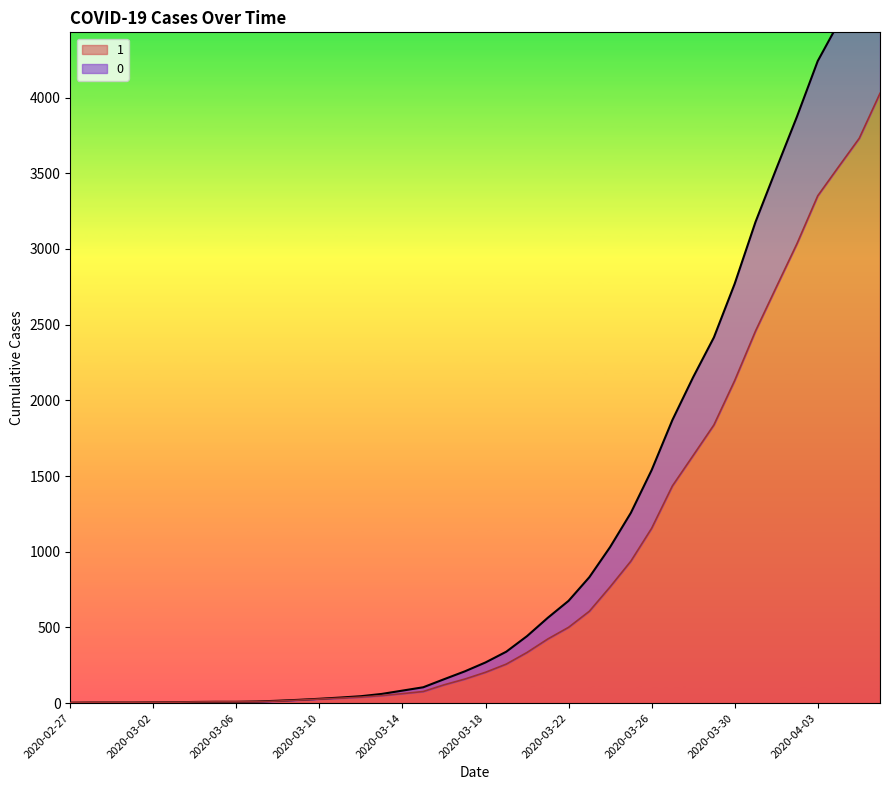

List the series in order of their overall mean, lowest first.

1, 0